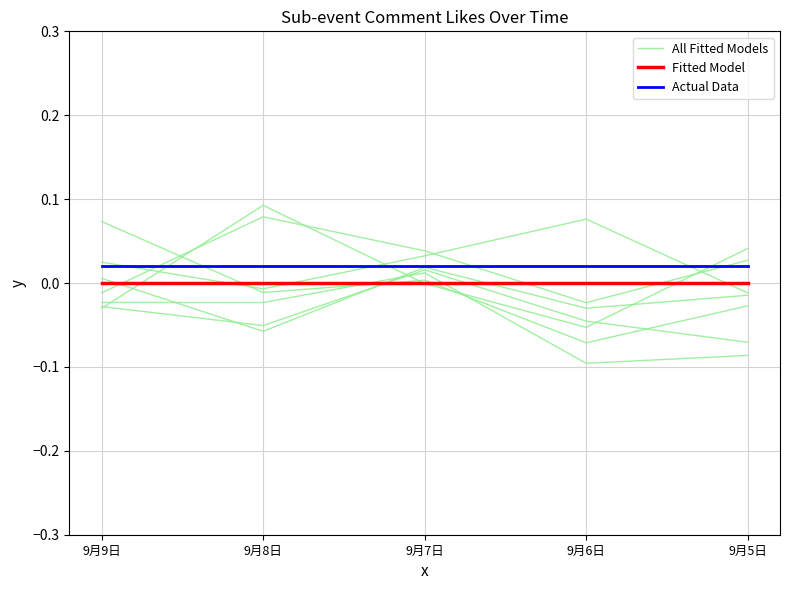

Between 9月7日 and 9月6日, which series saw the biggest shift?

All Fitted Models